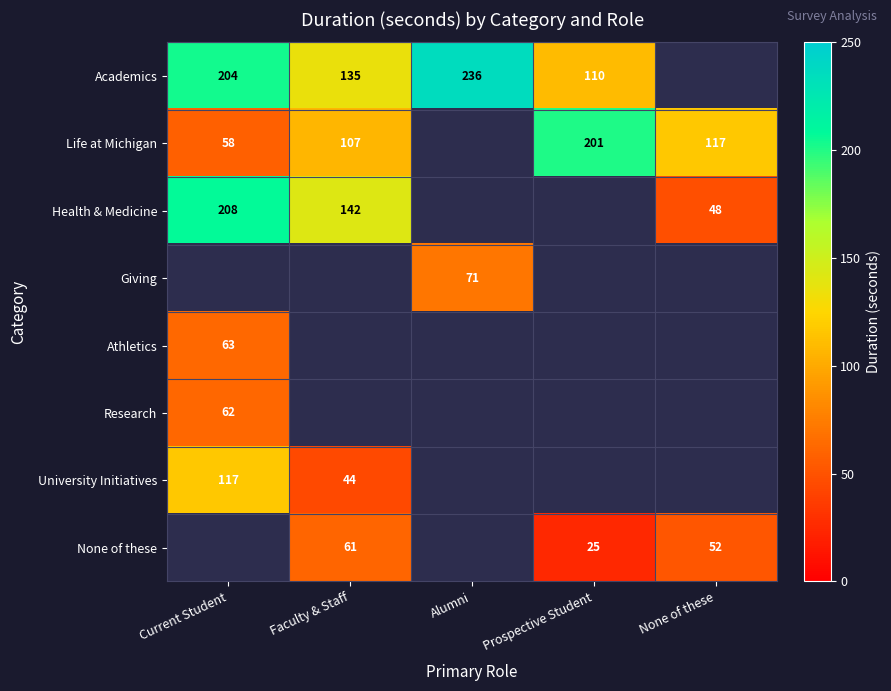

The Academics series shows 82 at Current Student. True or false?

False